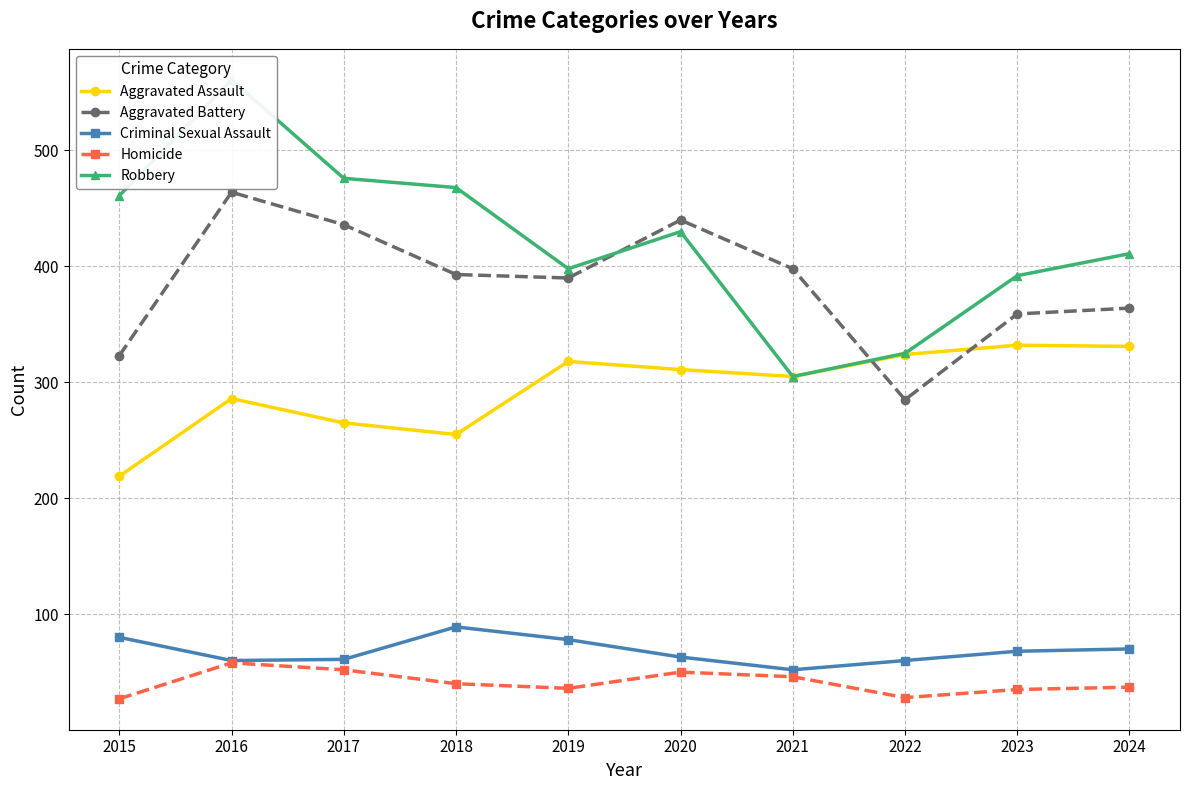

Which label corresponds to the largest value in the chart?

2016